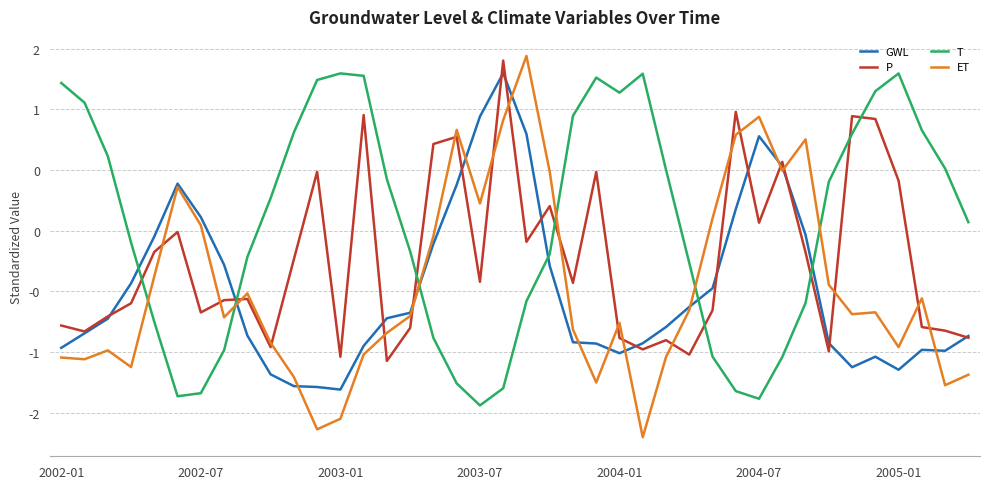

What are all the series names shown in the legend?

GWL, P, T, ET